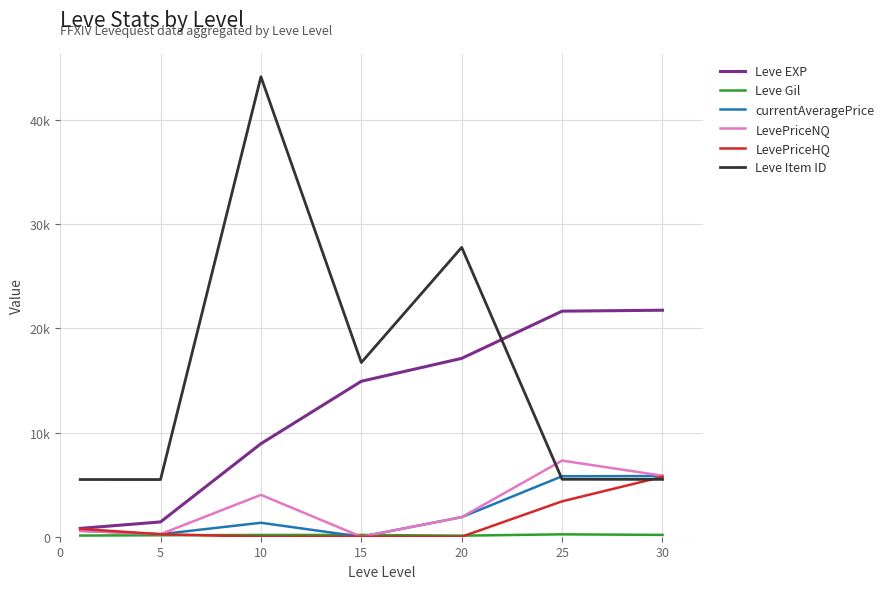

At which label does Leve Gil reach its peak?

25